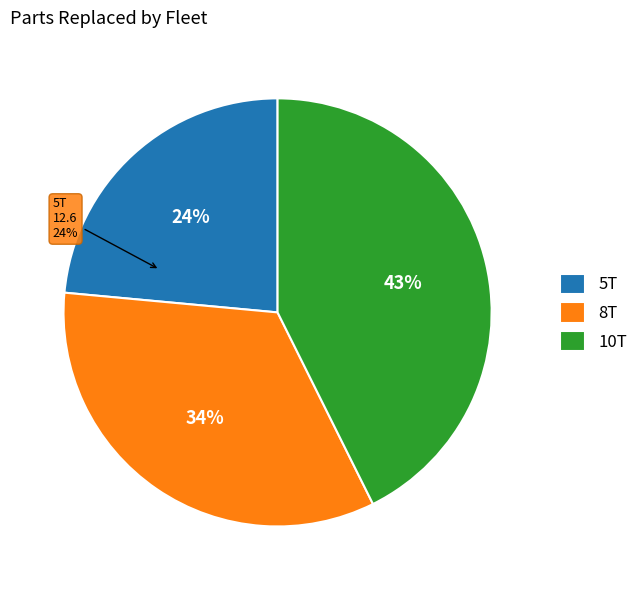

The 10T slice represents 51% of the pie. True or false?

False